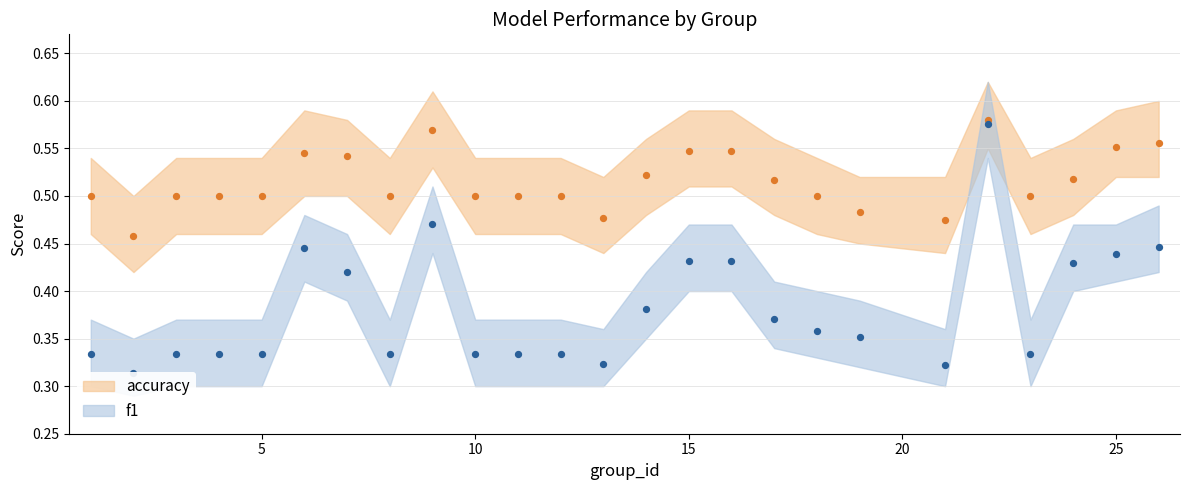

Which series reaches the minimum Y coordinate?

f1